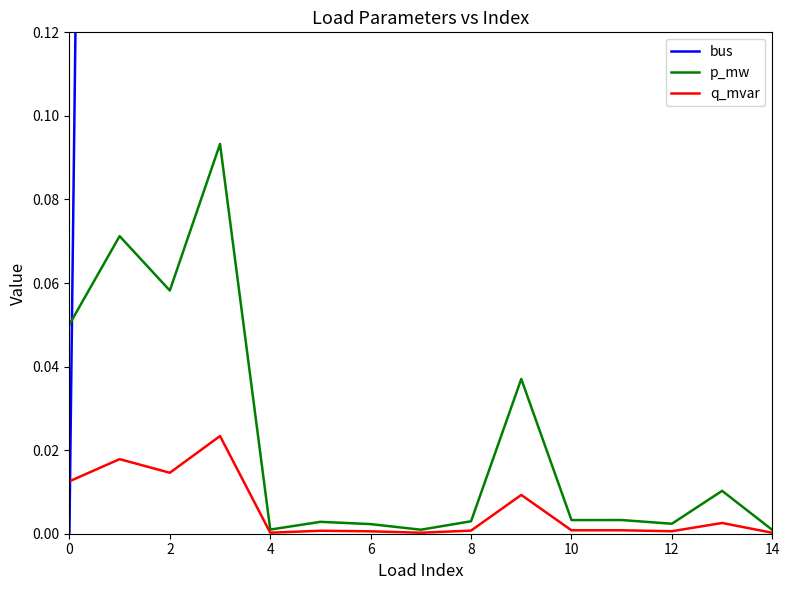

Is the value of p_mw at 0 greater than the value of q_mvar at 4?

Yes